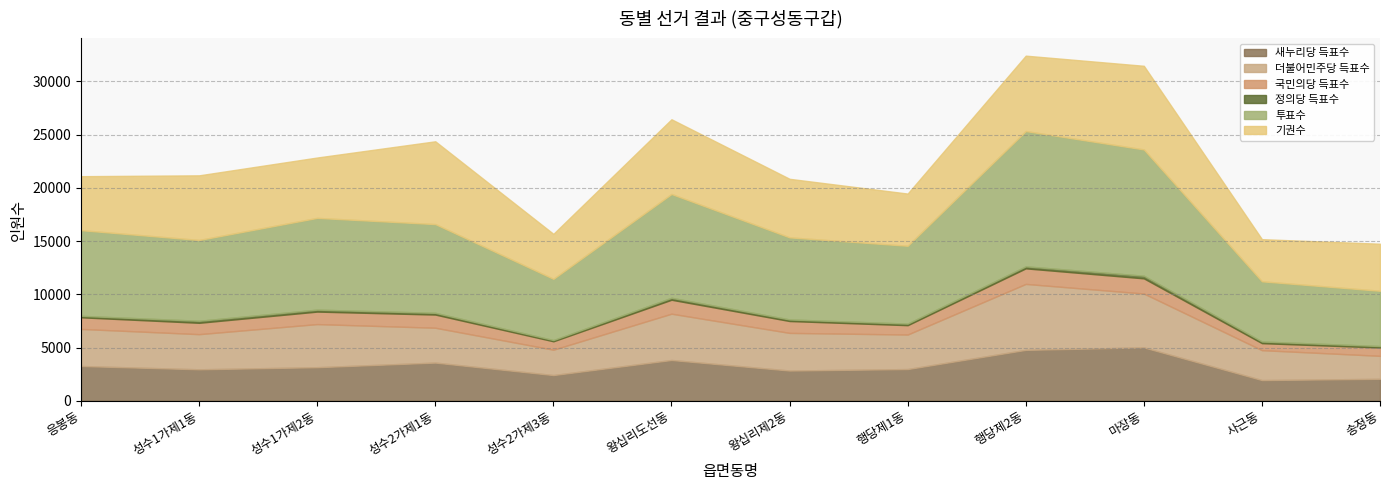

Does the chart have visible grid lines?

Yes